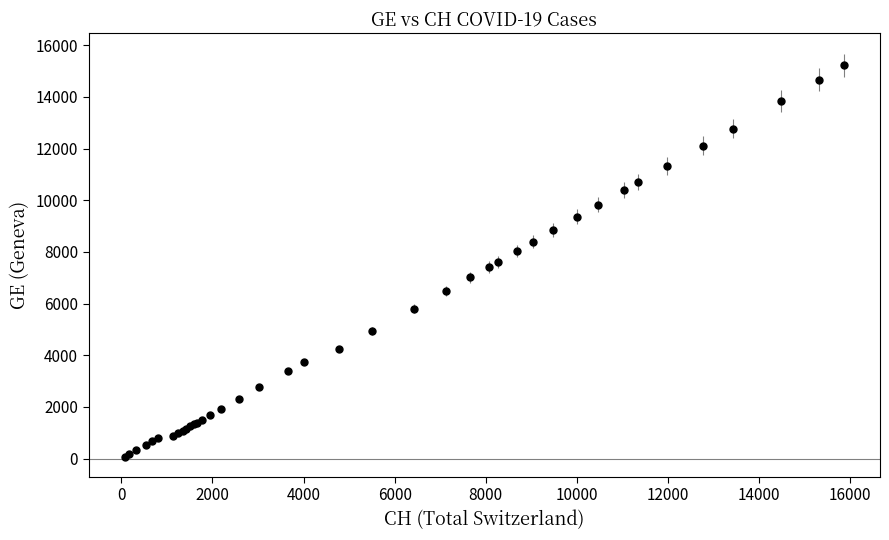

What is the maximum value shown in the chart?

15219